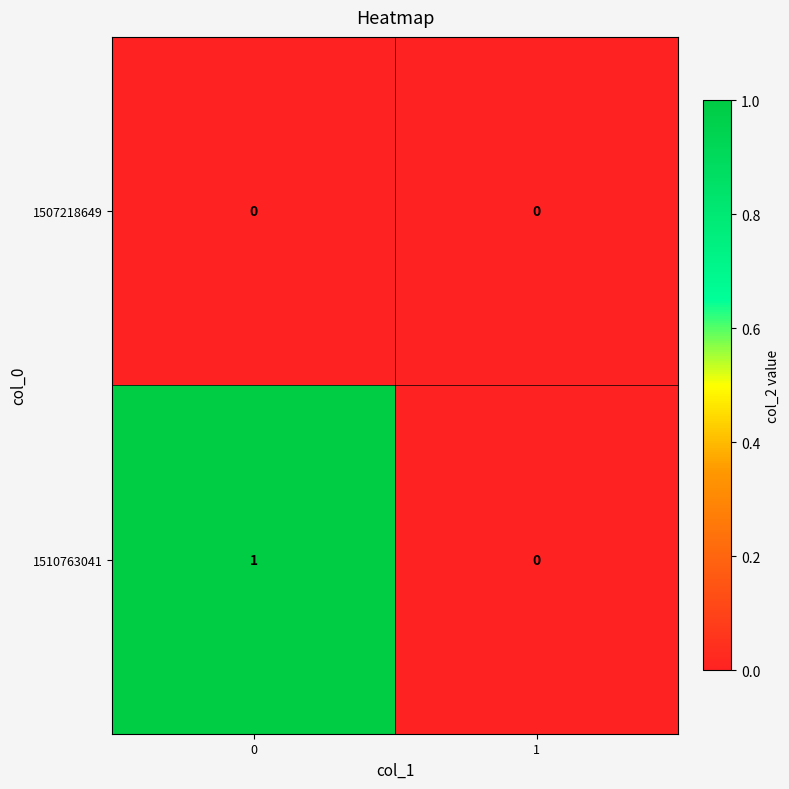

Which series has the widest spread of values?

1510763041